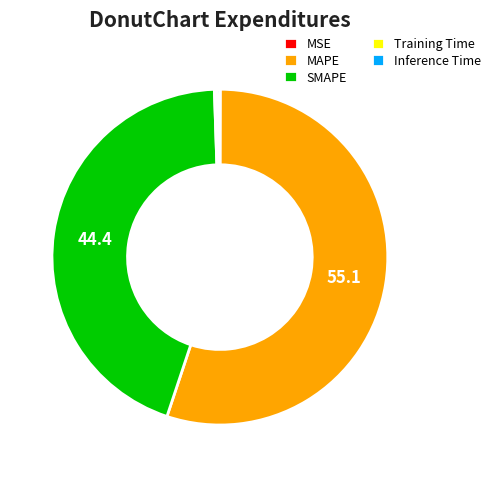

Between SMAPE and MAPE, which is larger?

MAPE